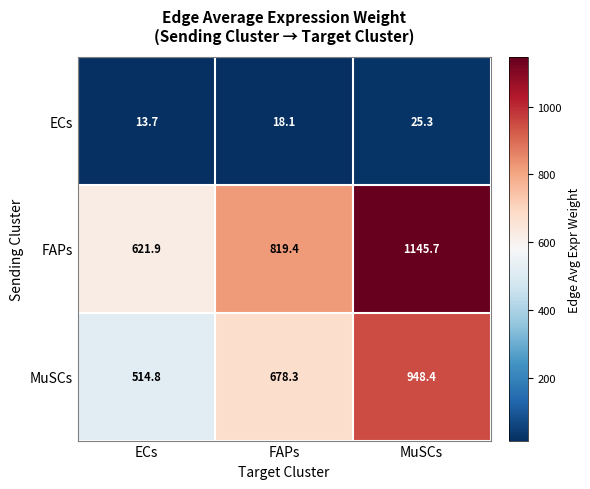

Which series has the largest range (max minus min)?

FAPs